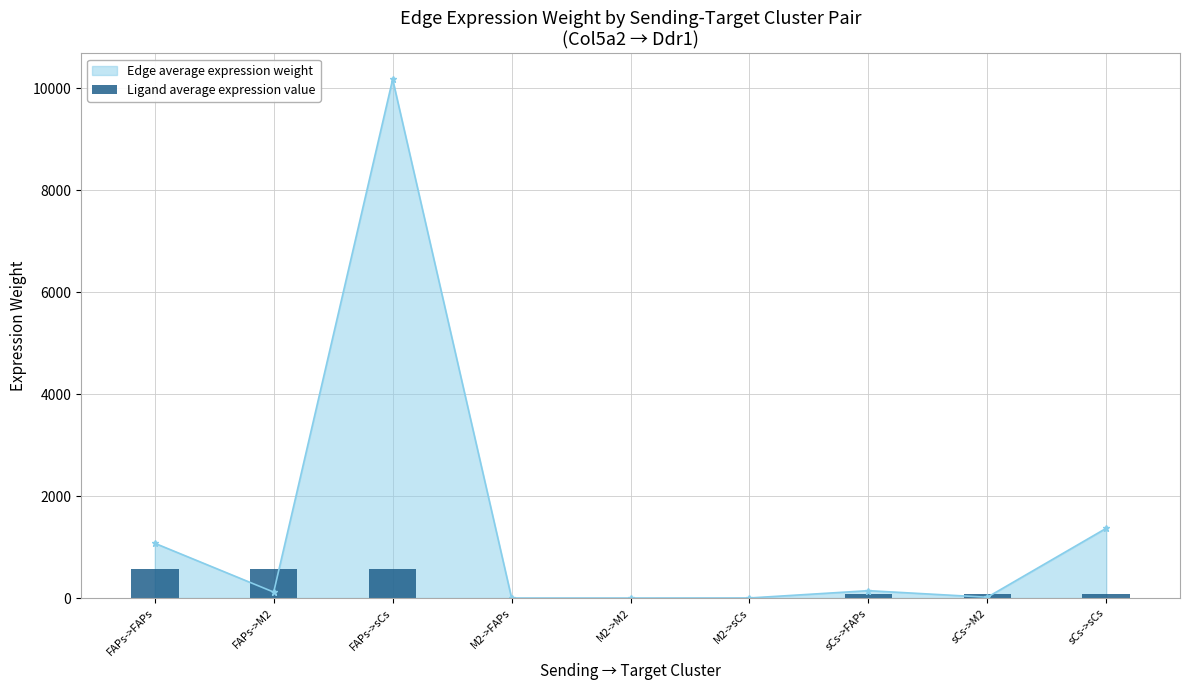

At which label is Edge average expression weight closest to 5089?

sCs->sCs